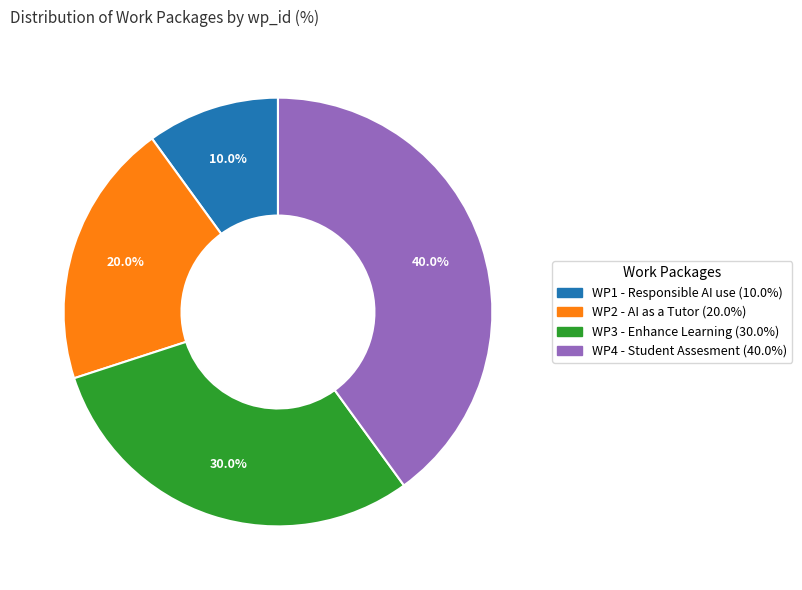

What is the ratio of the value at WP1 - Responsible AI use to the value at WP3 - Enhance Learning?

0.3